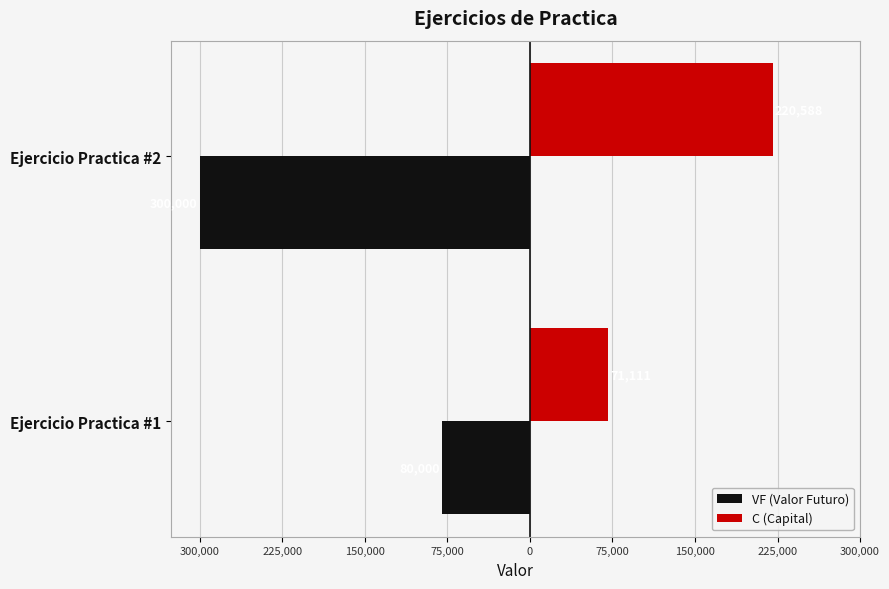

What are all the series names shown in the legend?

VF (Valor Futuro), C (Capital)